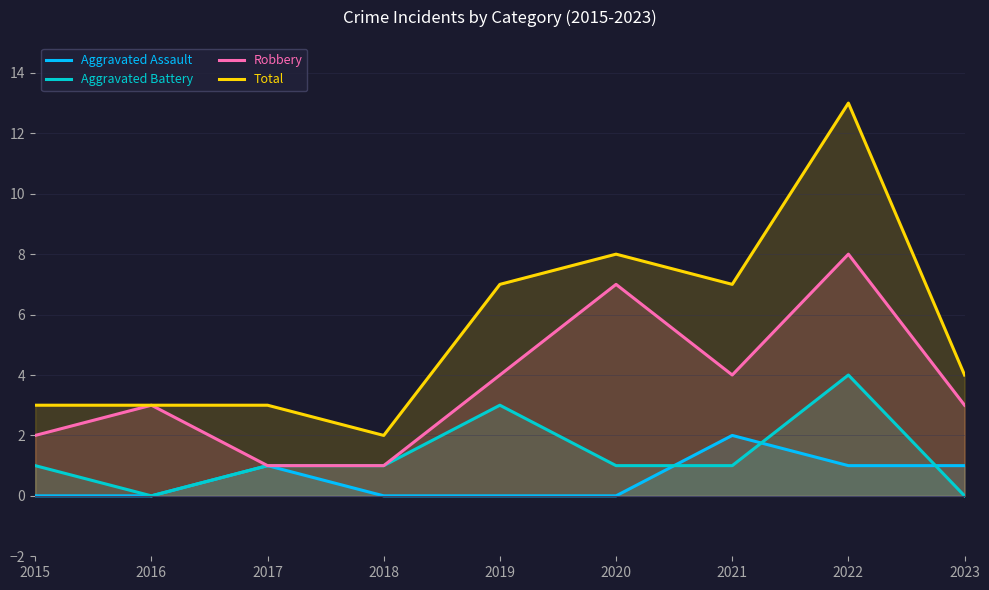

What is the sum of all Aggravated Battery values?

12